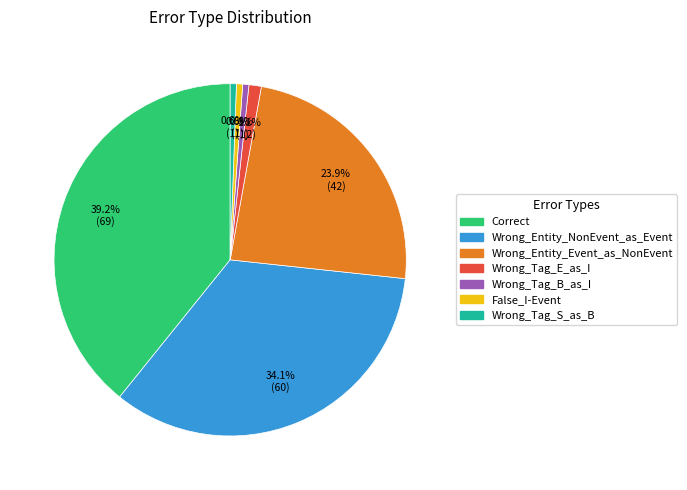

How many segments does this pie chart have?

7